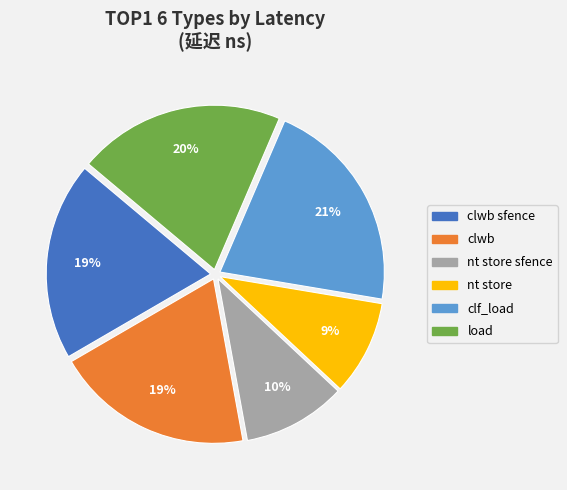

To the nearest percent, what is the difference between the largest and smallest slice percentages?

12%